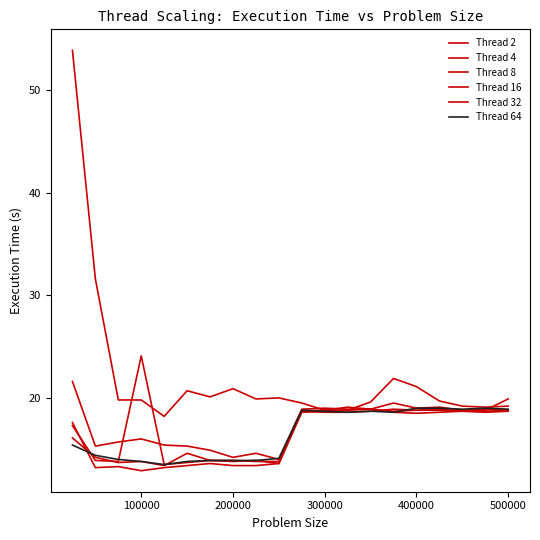

Does the chart have visible grid lines?

No